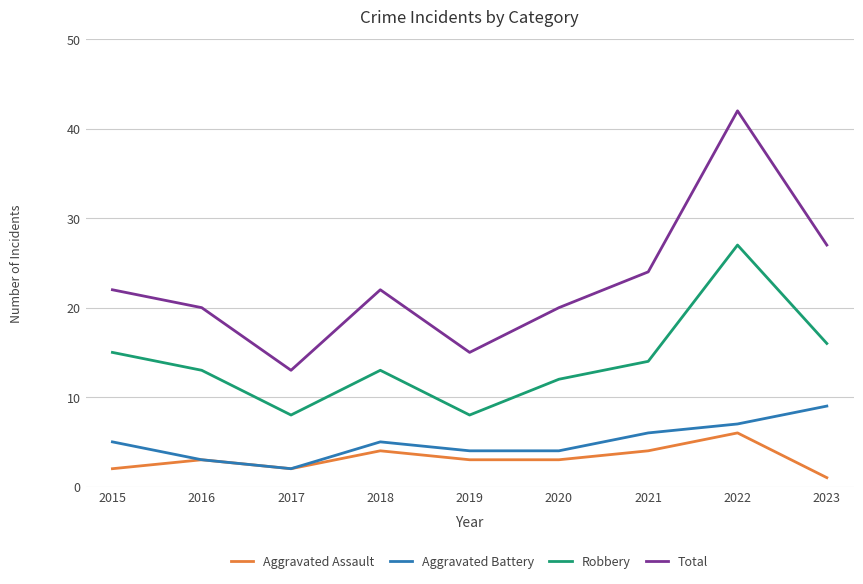

List the series in order of their peak value, highest first.

Total, Robbery, Aggravated Battery, Aggravated Assault